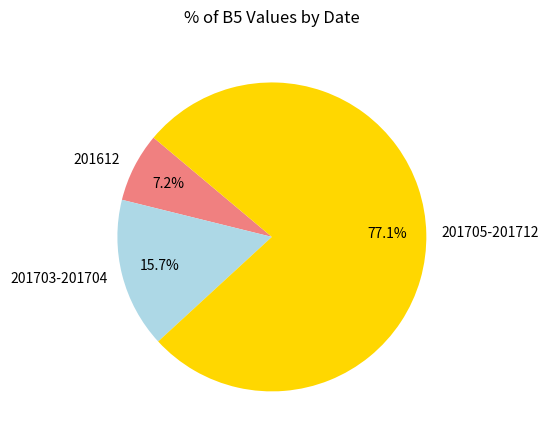

How much of the chart is everything except 201612?

92.8%